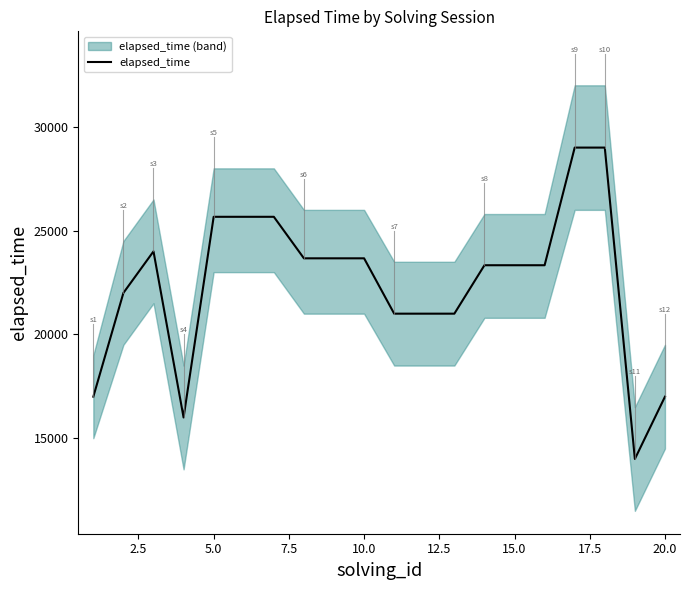

How many values are below 23333?

8